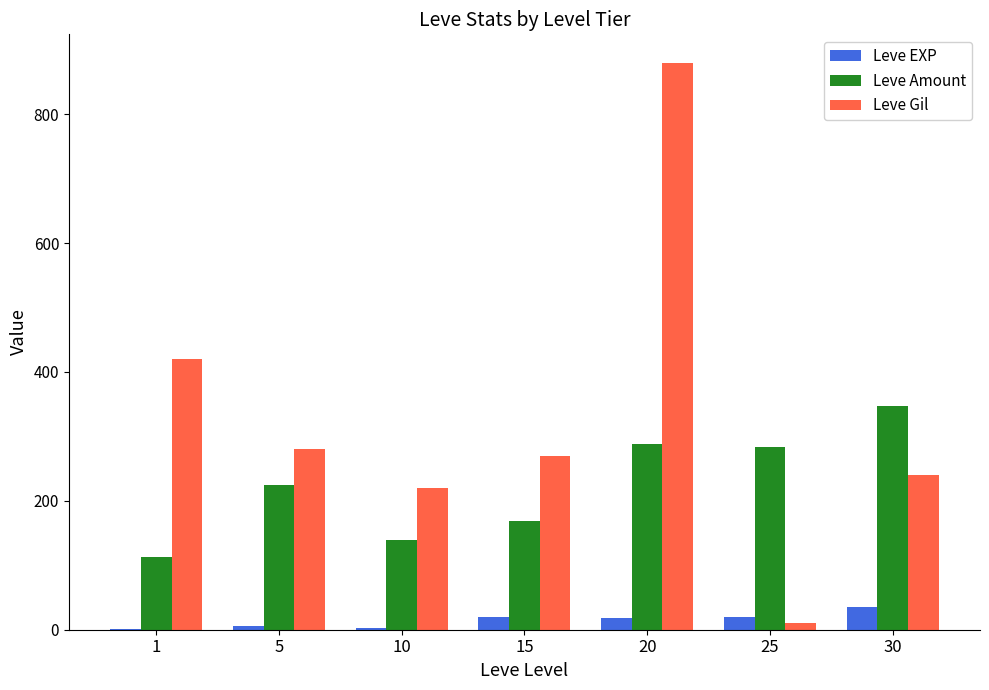

Between 1 and 15, which series saw the biggest shift?

Leve Gil